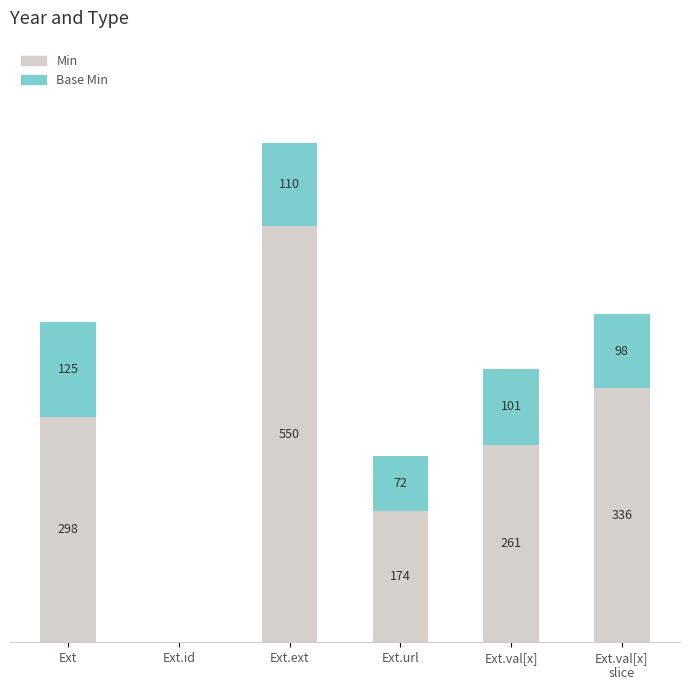

At which category is the sum across all series the highest?

Ext.ext